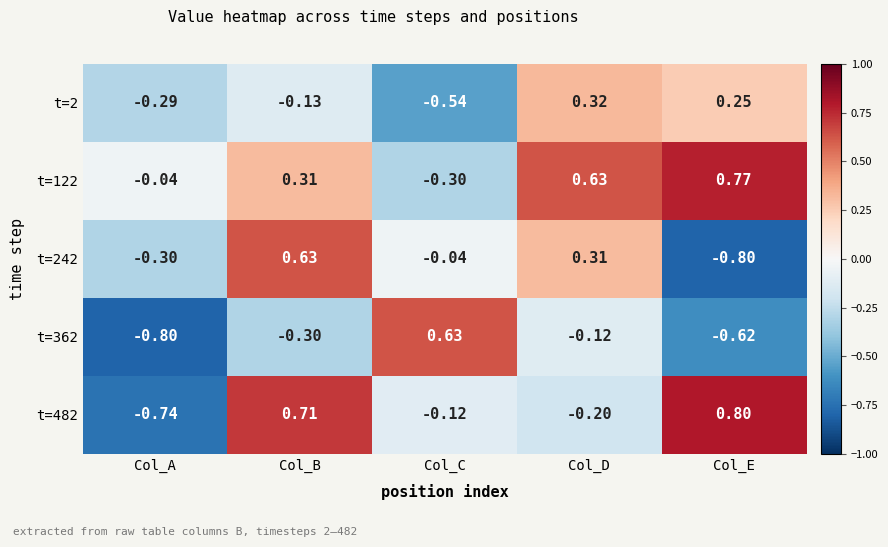

Rank the series at Col_A from highest to lowest value.

t=122, t=2, t=242, t=482, t=362